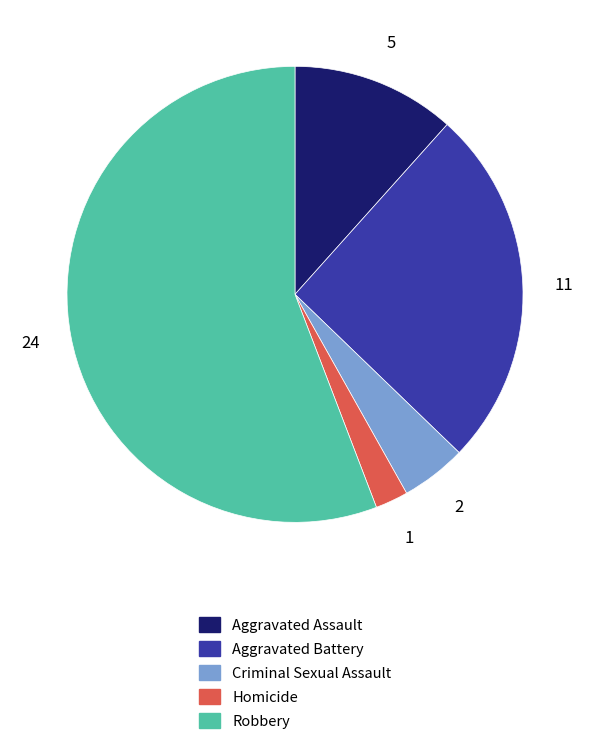

Does Robbery account for over 50% of the chart?

Yes